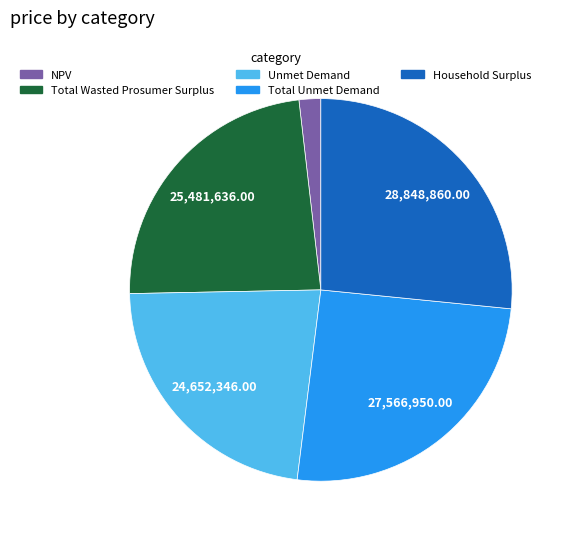

Is the sum of Total Unmet Demand and NPV greater than half?

No